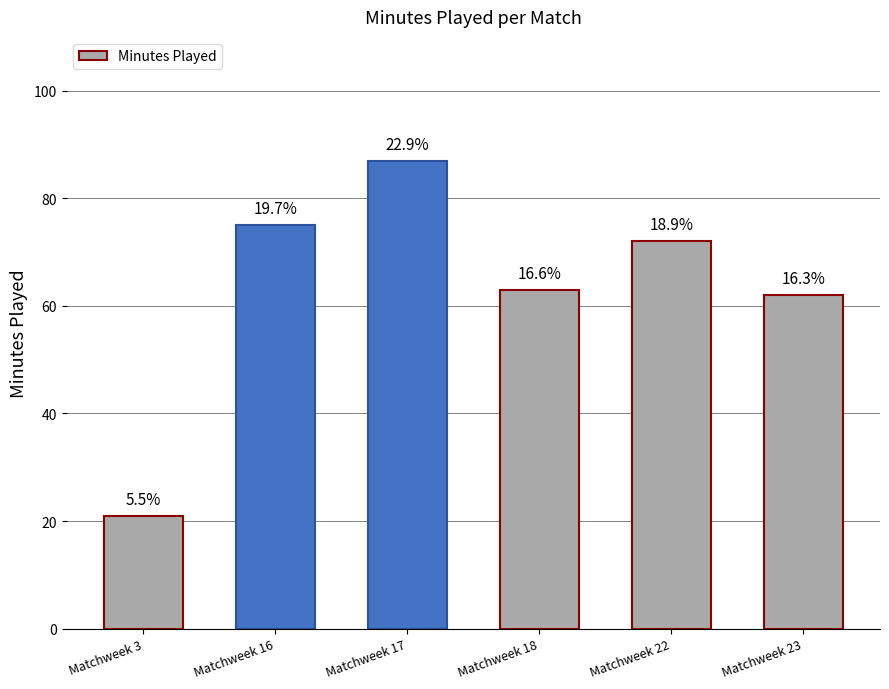

Rank the categories by value from lowest to highest.

Matchweek 3, Matchweek 23, Matchweek 18, Matchweek 22, Matchweek 16, Matchweek 17